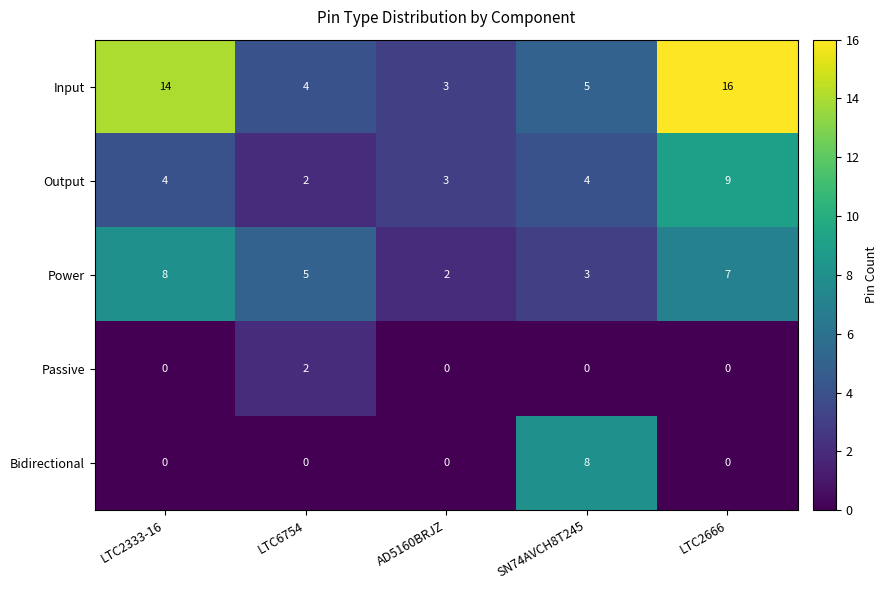

Is it true that Input equals 4 at LTC6754?

True